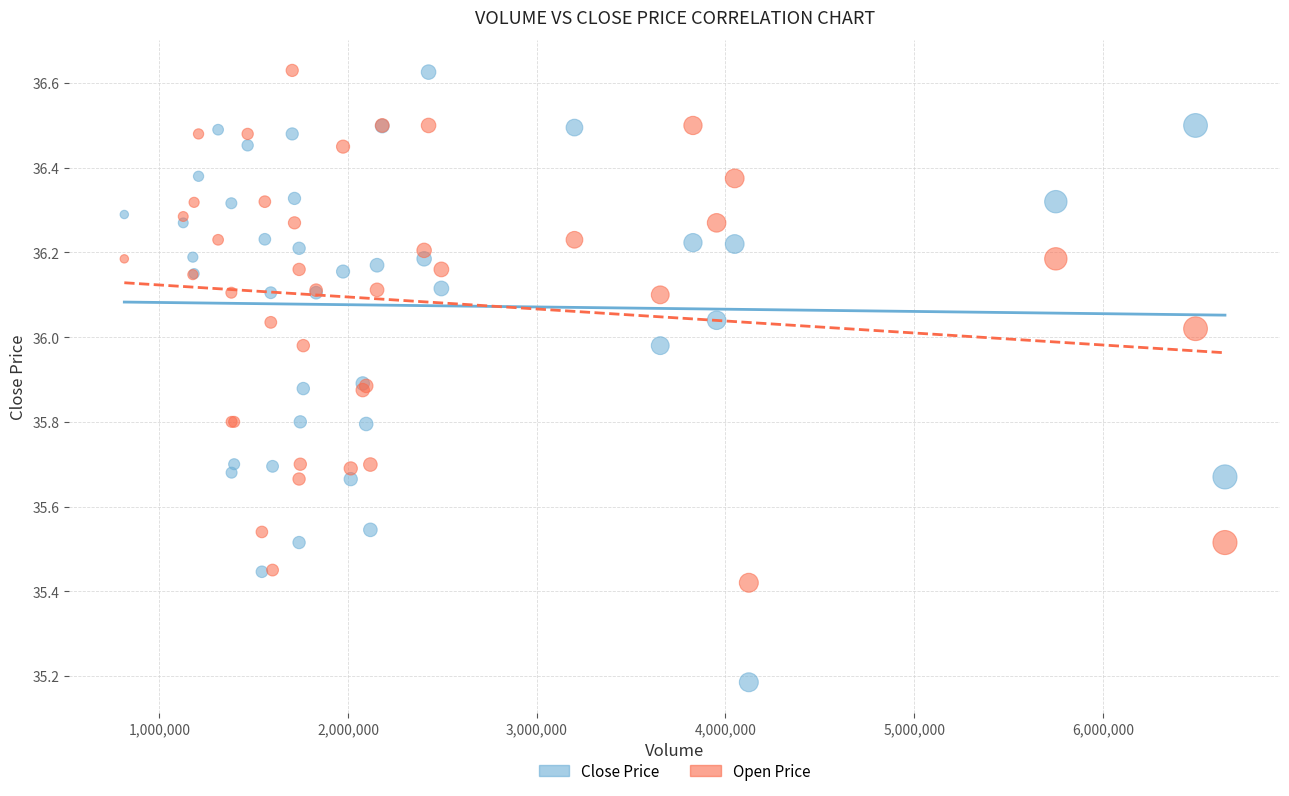

What are all the series names shown in the legend?

Close Price, Open Price